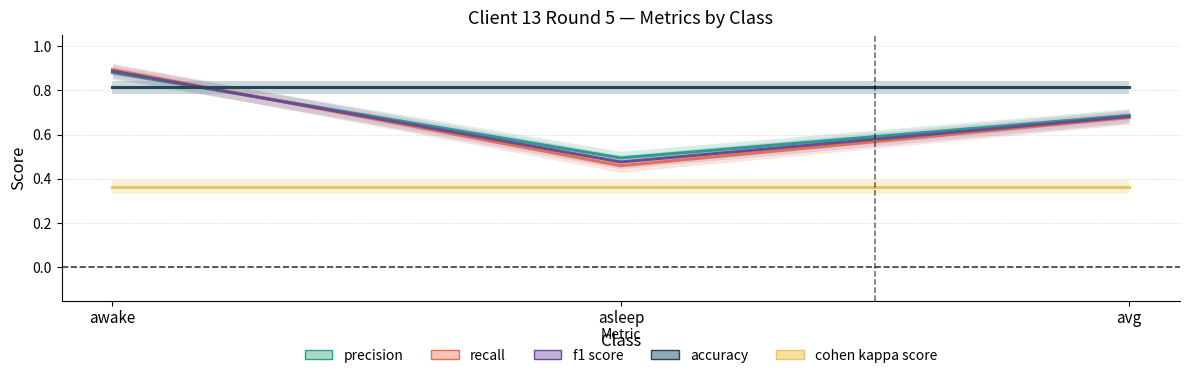

Reading left to right, list all the values displayed in this chart.

precision: 0.9	0.5	0.7
recall: 0.9	0.5	0.7
f1 score: 0.9	0.5	0.7
accuracy: 0.8	0.8	0.8
cohen kappa score: 0.4	0.4	0.4